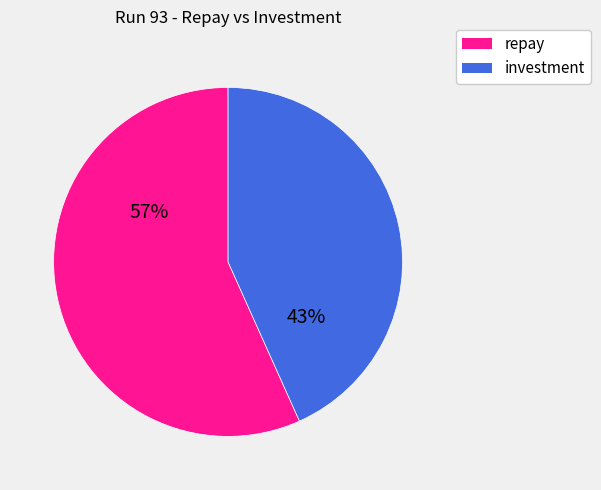

Which category has the biggest portion of the pie?

repay